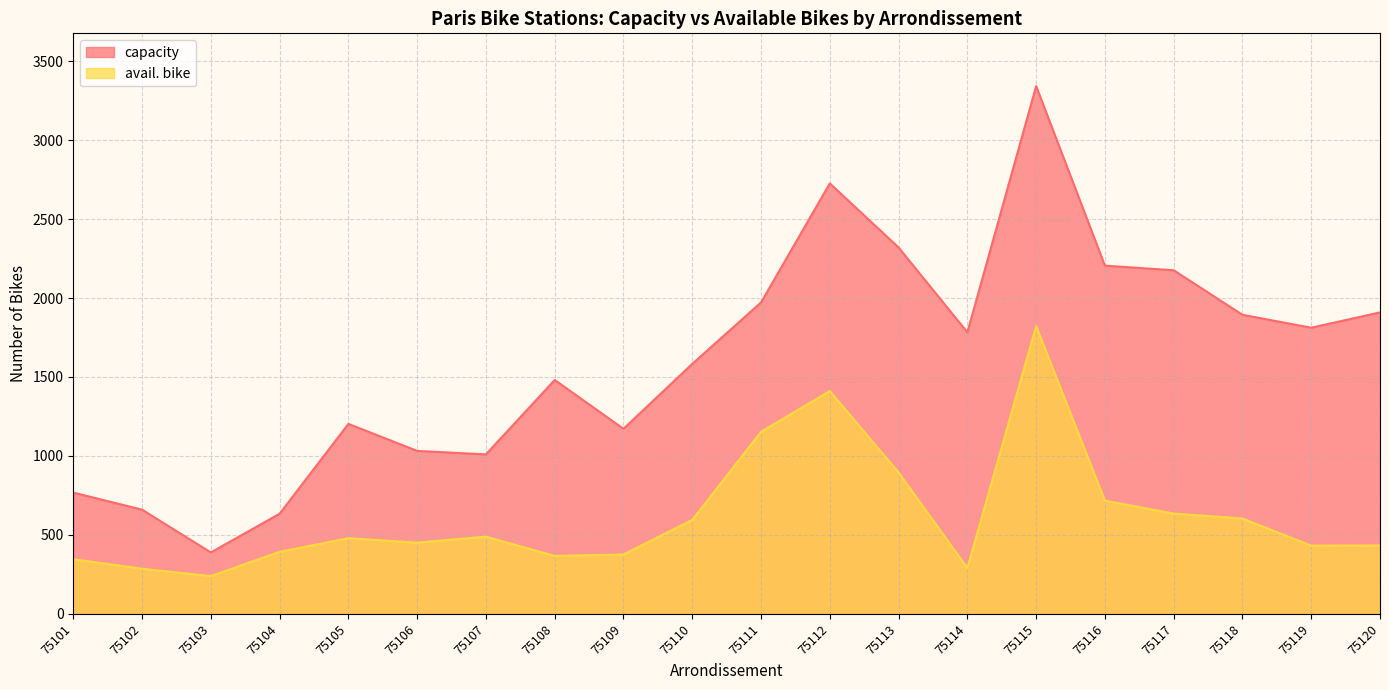

Is the value of capacity at 75119 greater than the value of avail. bike at 75110?

Yes